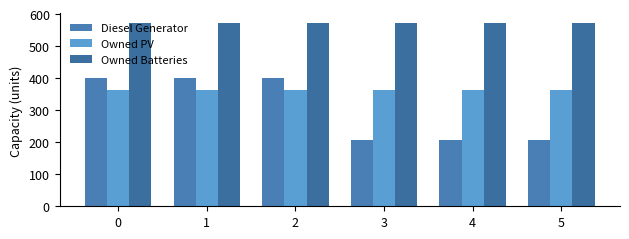

How many bars are there in each group?

3